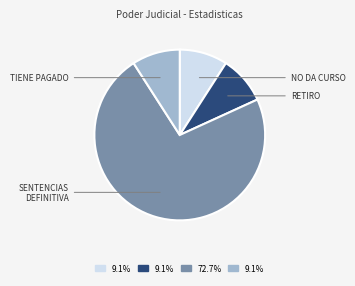

How many slices are in this pie chart?

4